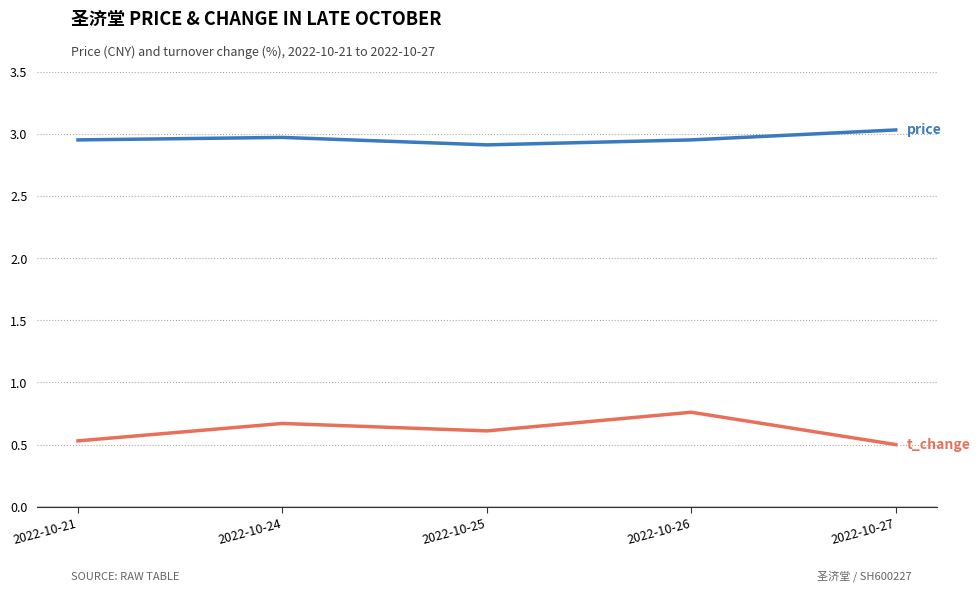

What is the spread (max minus min) of values at 2022-10-26?

2.2